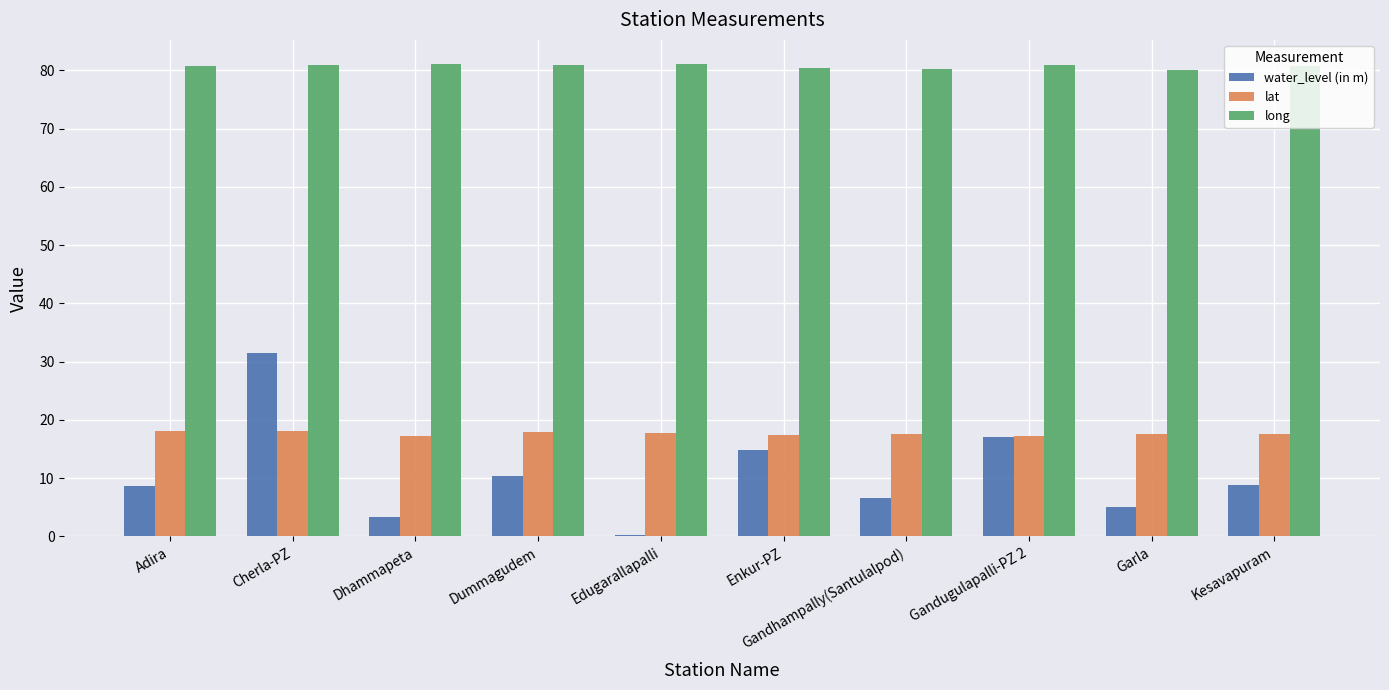

Is the value of water_level (in m) at Dhammapeta greater than the value of lat at Gandhampally(Santulalpod)?

No